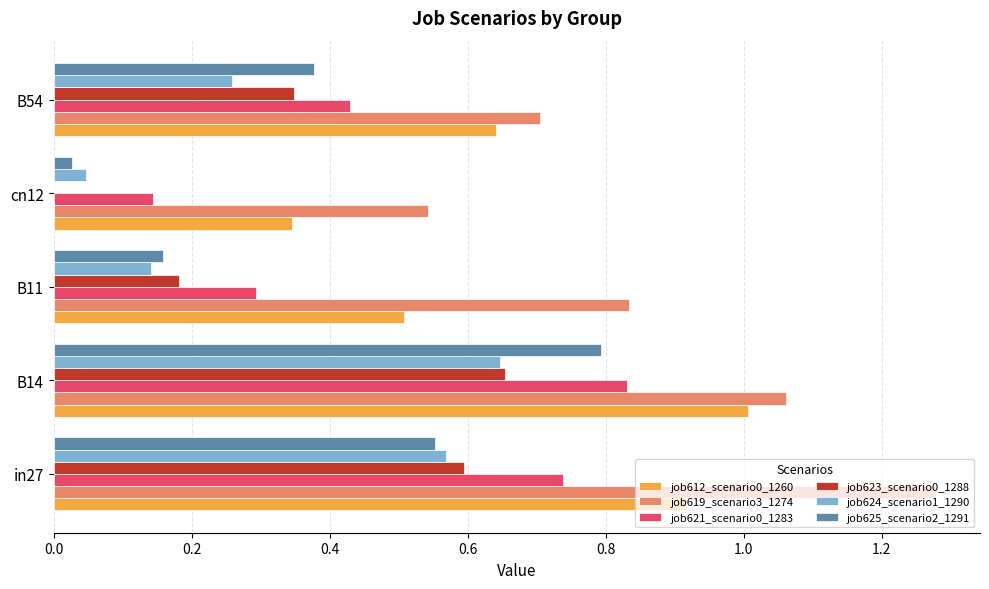

The value of job619_scenario3_1274 at B54 is 0.7. True or false?

True